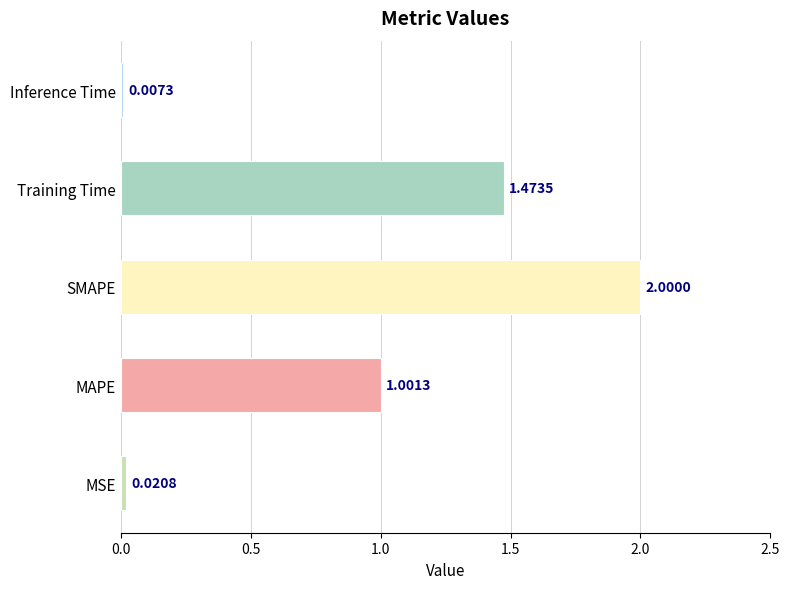

Count the number of values greater than 1.

3